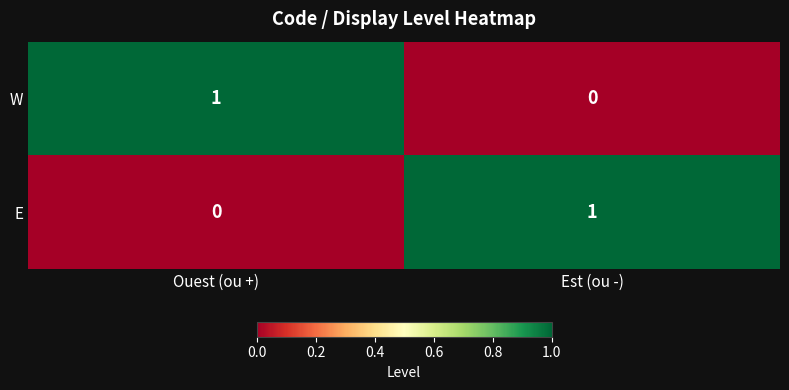

Reading left to right, extract all data points from this chart.

W: 1	0
E: 0	1